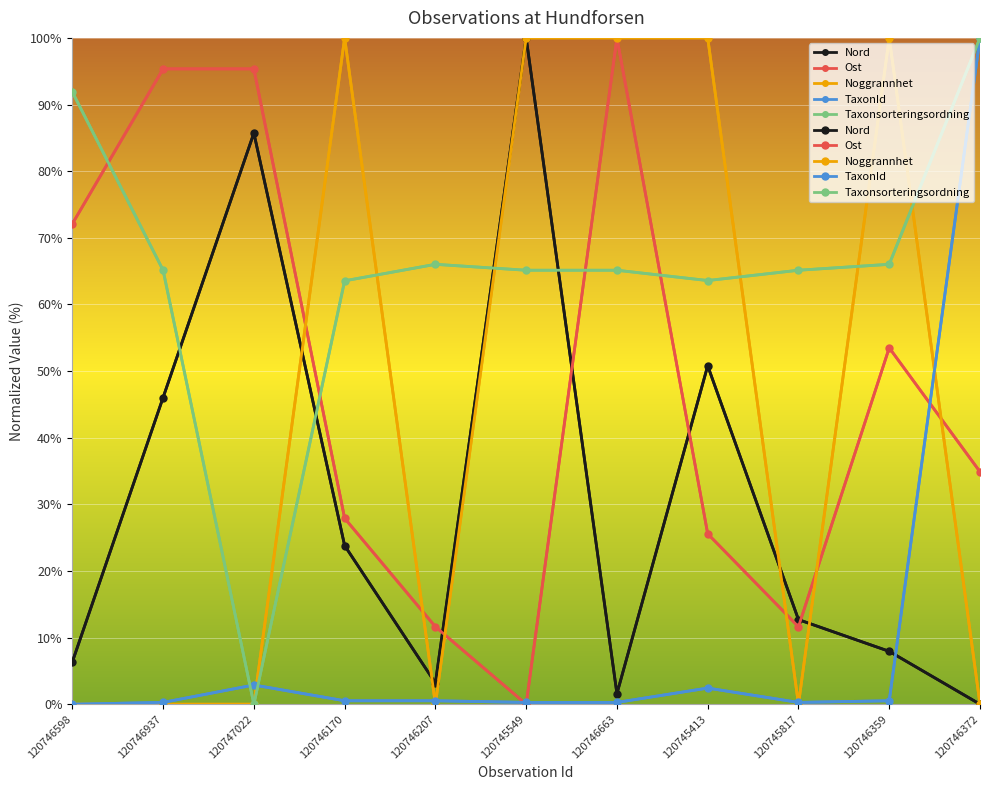

Count the number of categories in the chart.

11